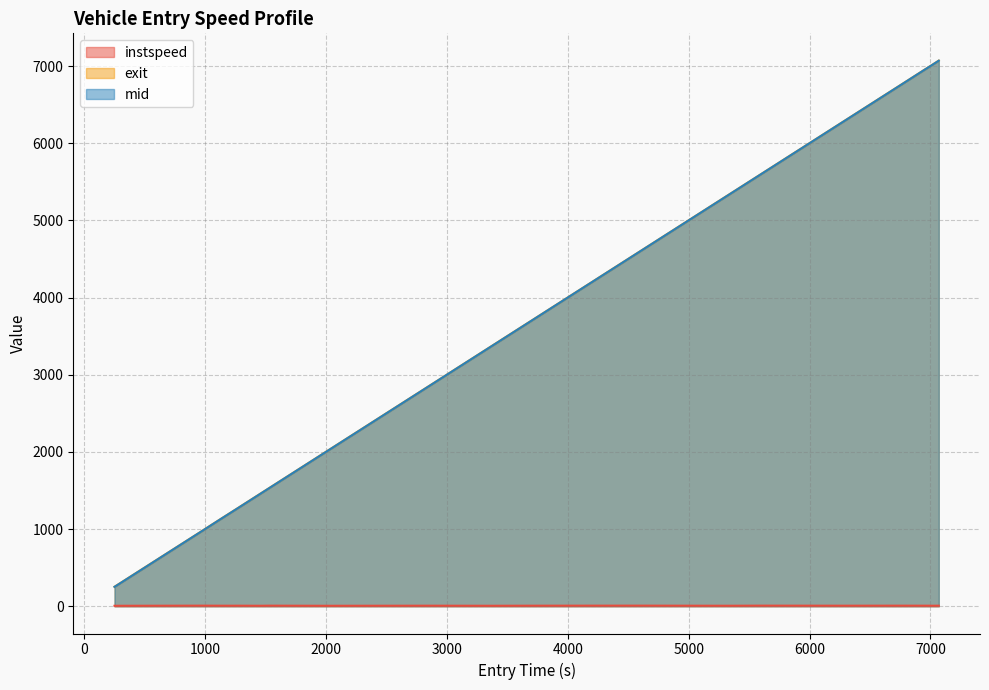

Reading left to right, what are all the values shown in this chart?

instspeed: 1036=5.7	1027=7.4	1846=6.7	1423=6.6	1422=6.8	1853=5.9	773=7.2	1588=5.7	3033=6.9	3420=5.9	4756=6.8	5002=7.2	4995=7.6	5420=6.2	7037=7.5	7012=6.8	7038=7.2	7601=6.9	7013=6.8	7039=6.2	7861=6.8
exit: 1036=252.2	1027=969.2	1846=1137.2	1423=1200.1	1422=1277.2	1853=1455.2	773=1535.1	1588=1989.2	3033=2866.1	3420=3366.2	4756=3659.1	5002=4063.1	4995=4595.2	5420=5329.1	7037=5595.1	7012=6277.1	7038=6744.2	7601=6941.1	7013=6997.0	7039=7005.1	7861=7071.1
mid: 1036=251.0	1027=968.3	1846=1136.2	1423=1199.1	1422=1276.2	1853=1454.1	773=1534.2	1588=1988.1	3033=2865.2	3420=3365.1	4756=3658.1	5002=4062.2	4995=4594.3	5420=5328.1	7037=5594.3	7012=6276.2	7038=6743.3	7601=6940.1	7013=6996.1	7039=7004.1	7861=7070.2